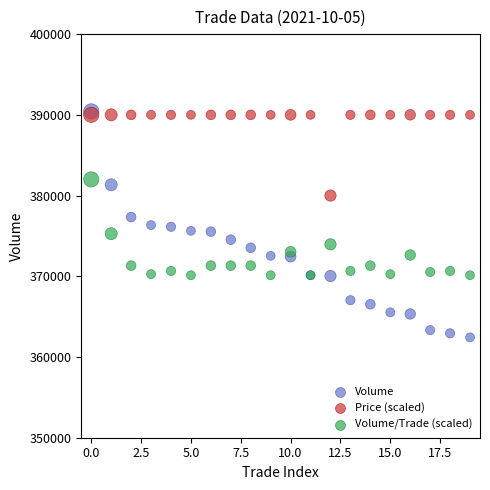

What are all the series names shown in the legend?

Volume, Price (scaled), Volume/Trade (scaled)